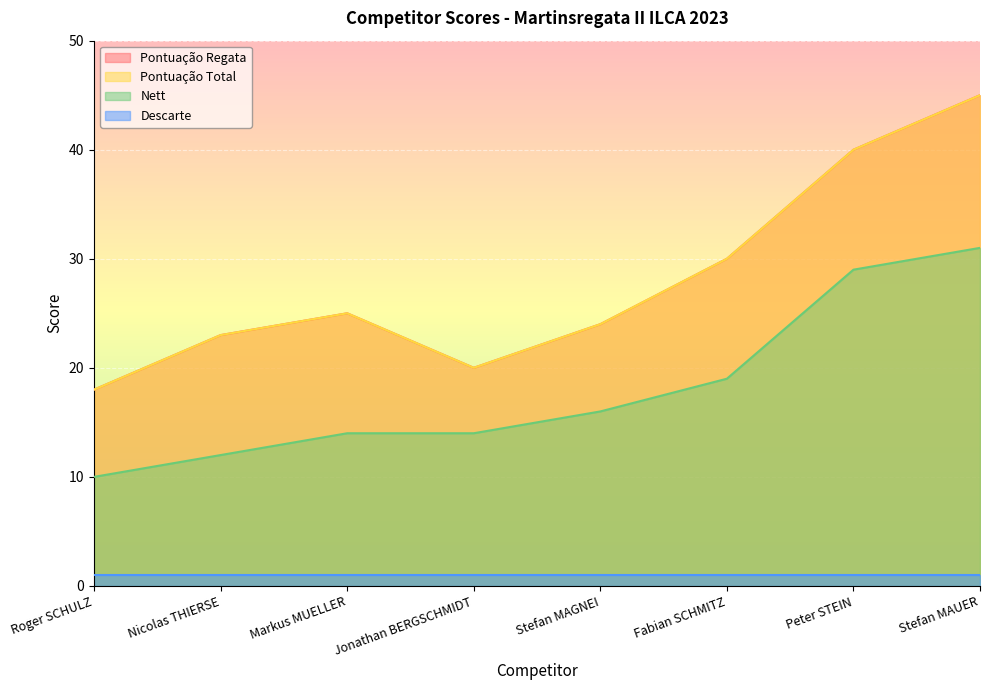

True or false: Pontuação Total has more than 1 interior local peaks.

False